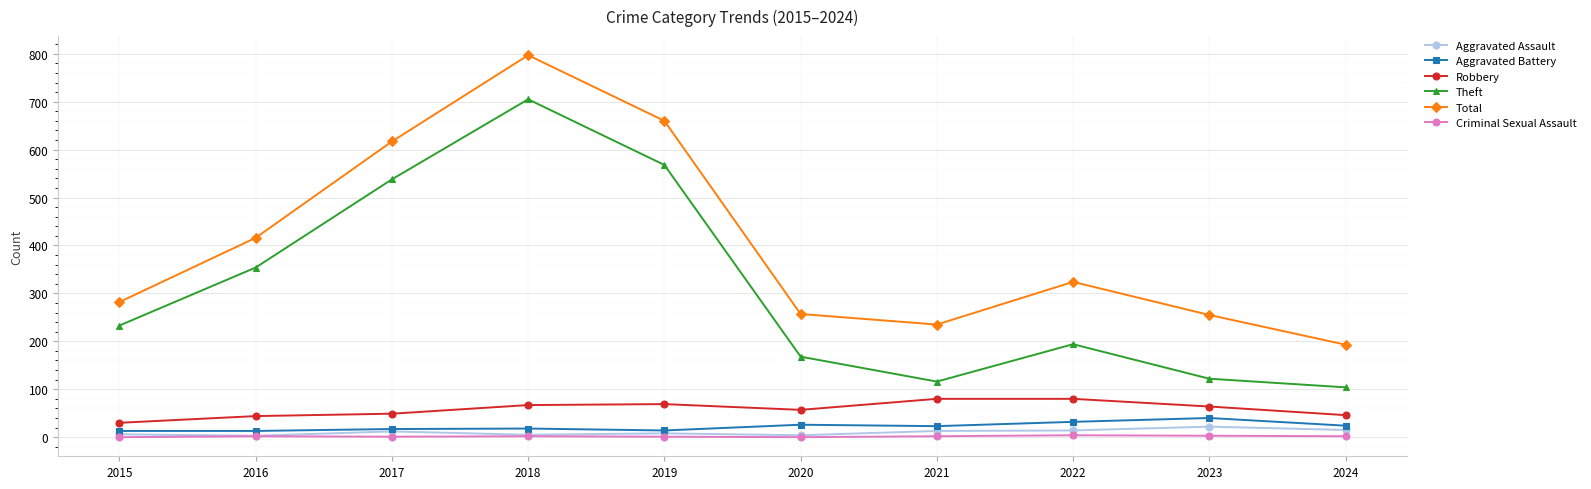

What is the spread (max minus min) of values at 2024?

191